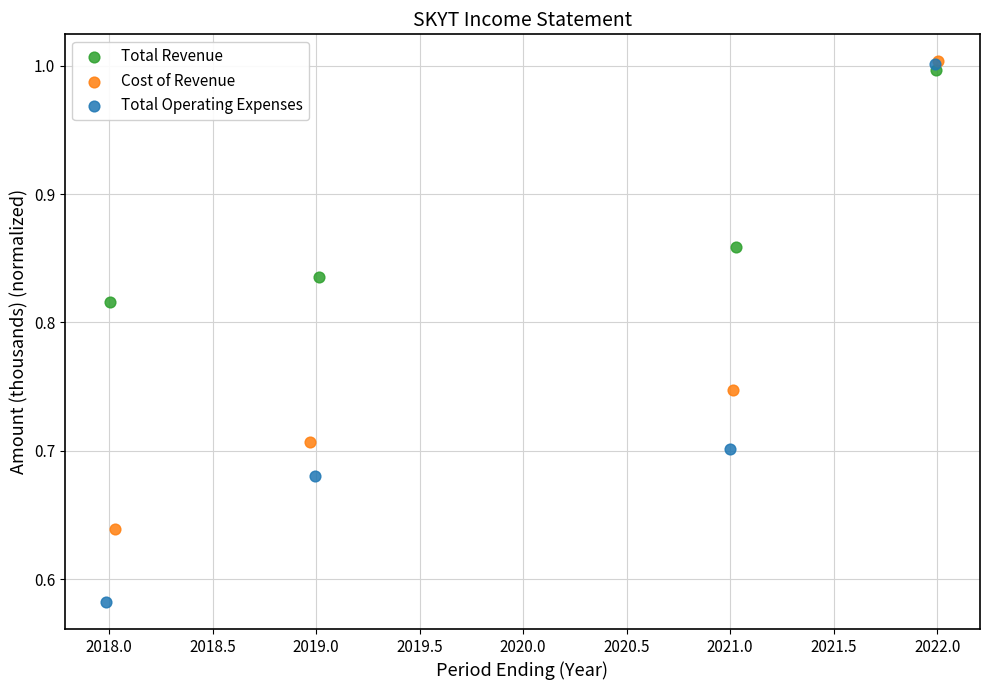

Which series has the largest Y range (max minus min)?

Total Operating Expenses